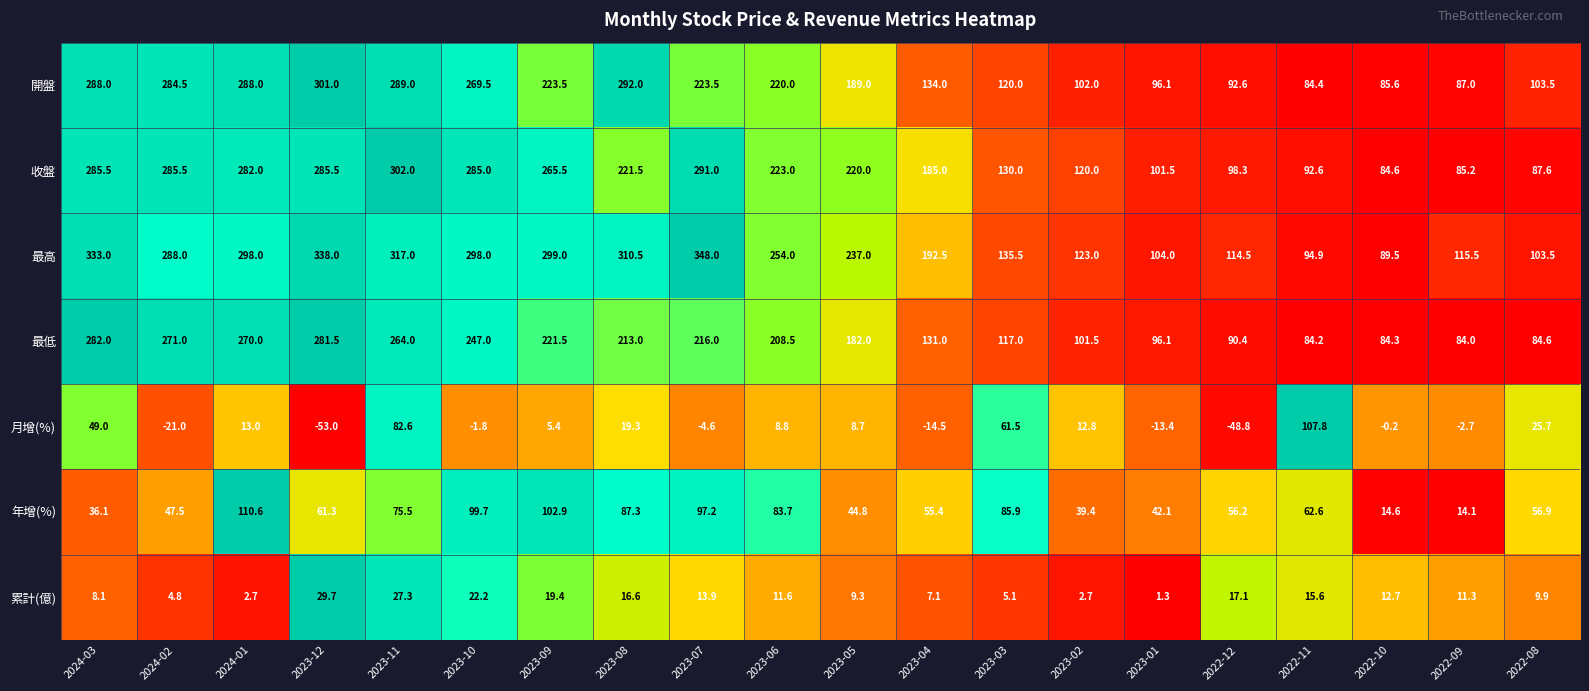

Which series has the widest spread of values?

最高